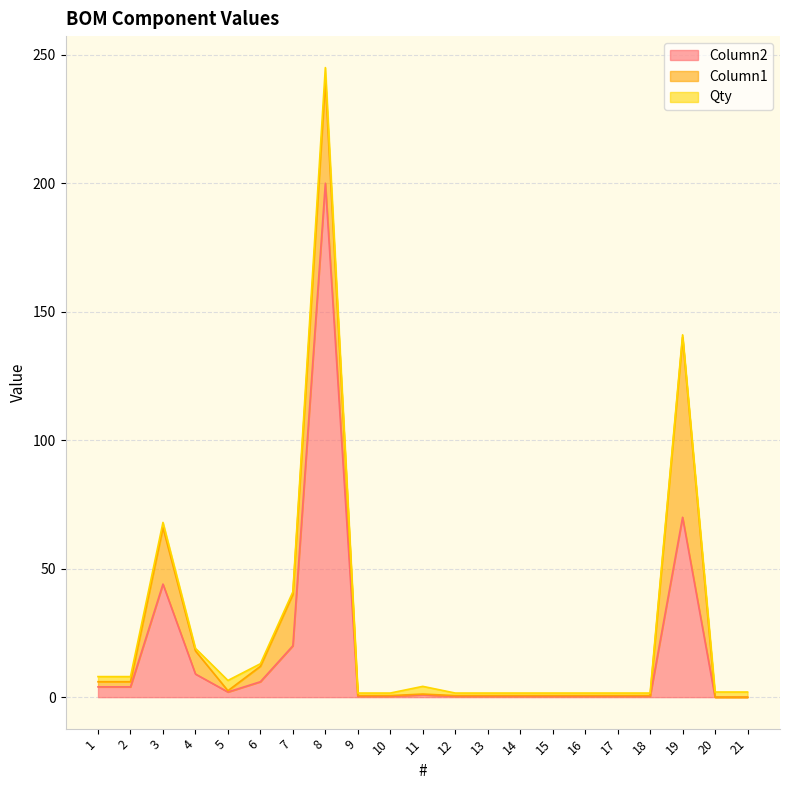

At which label is Qty closest to 3?

11